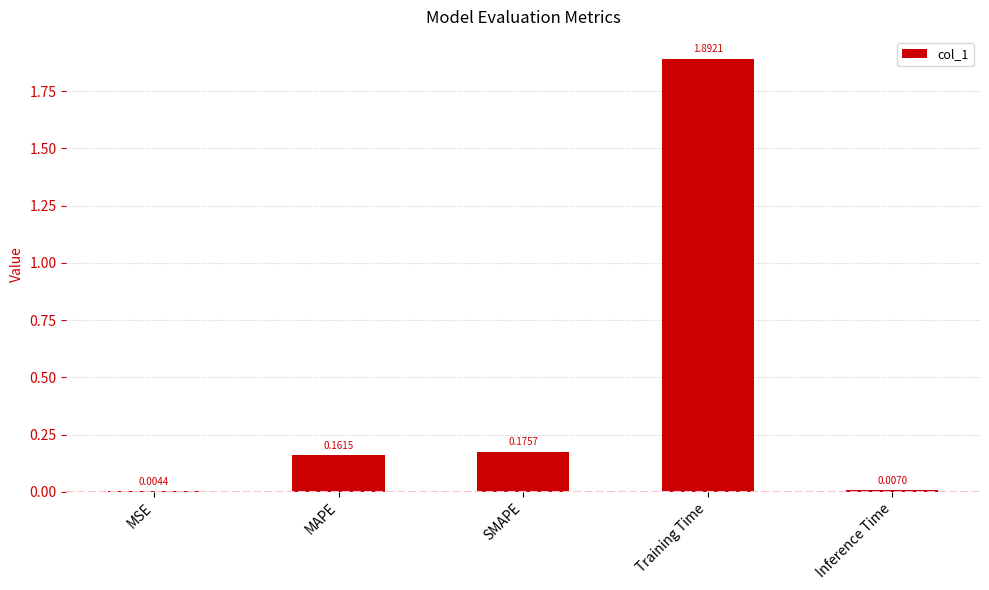

The chart shows a value of 2.9 at Training Time. True or false?

False